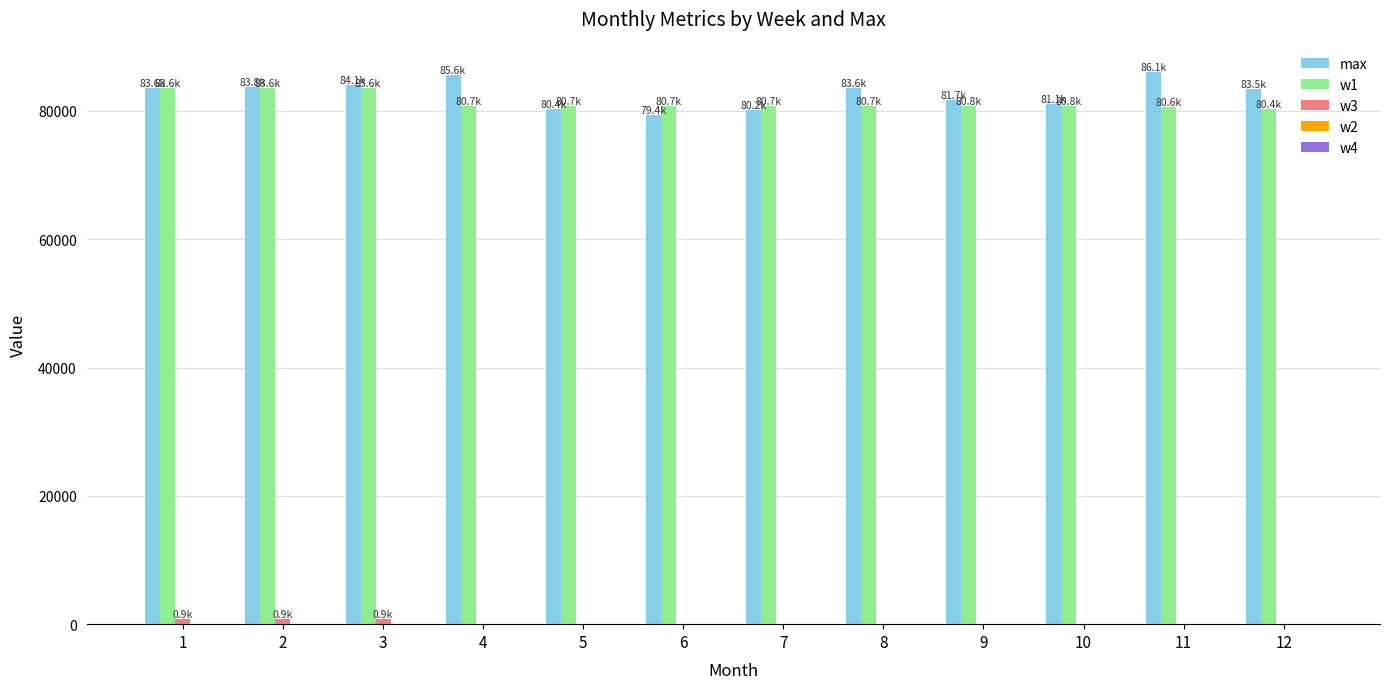

Count the number of data series in this chart.

3